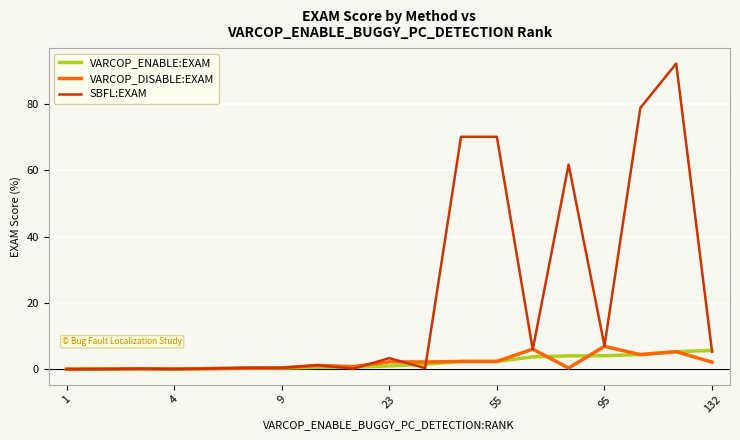

Which series has the largest range (max minus min)?

SBFL:EXAM